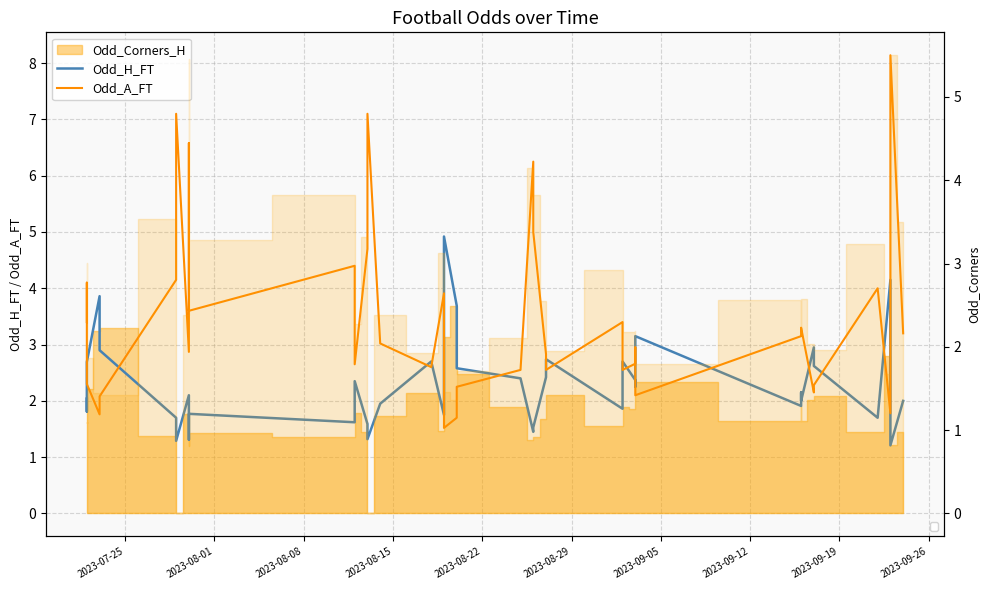

What is the sum of all Odd_H_FT values?

92.1